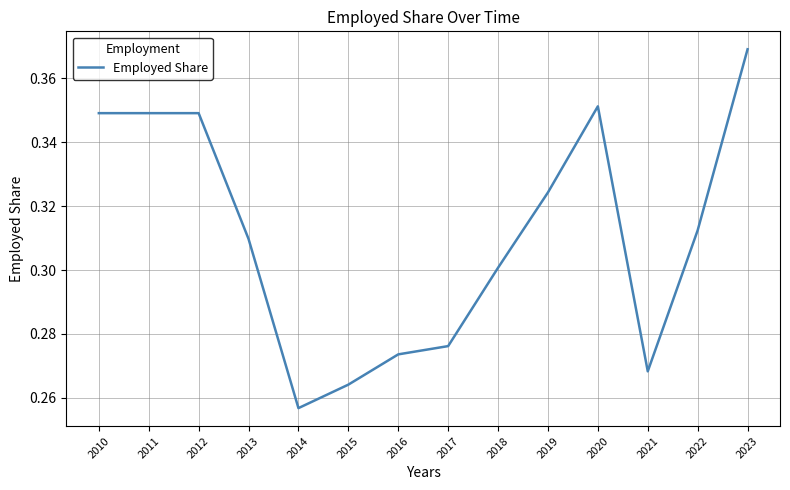

At which label is the value closest to 0?

2014